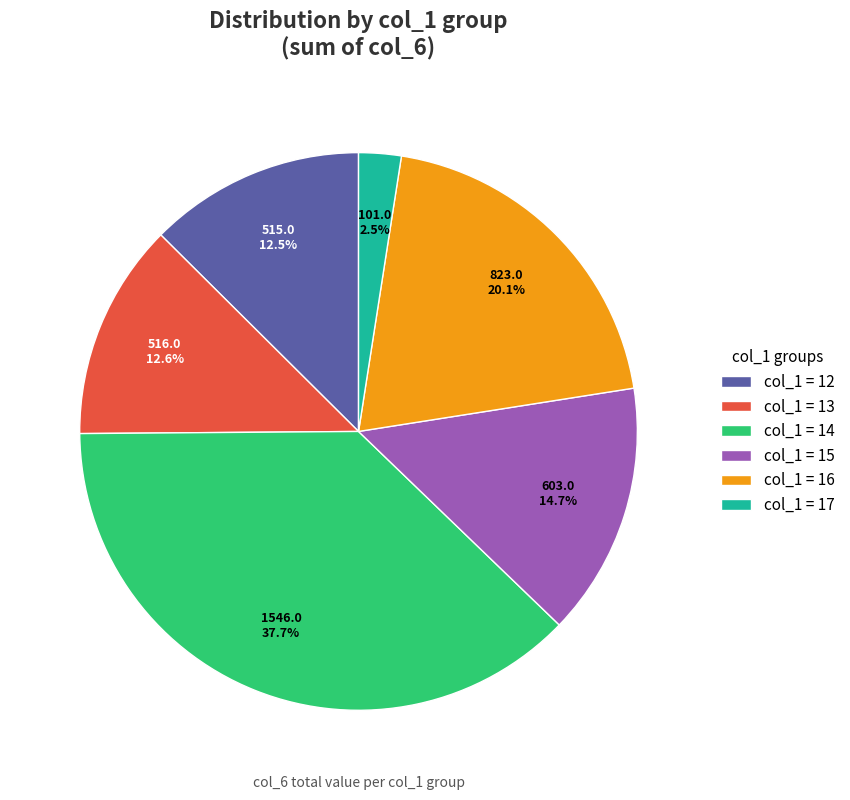

Which category has the smallest portion of the pie?

col_1 = 17